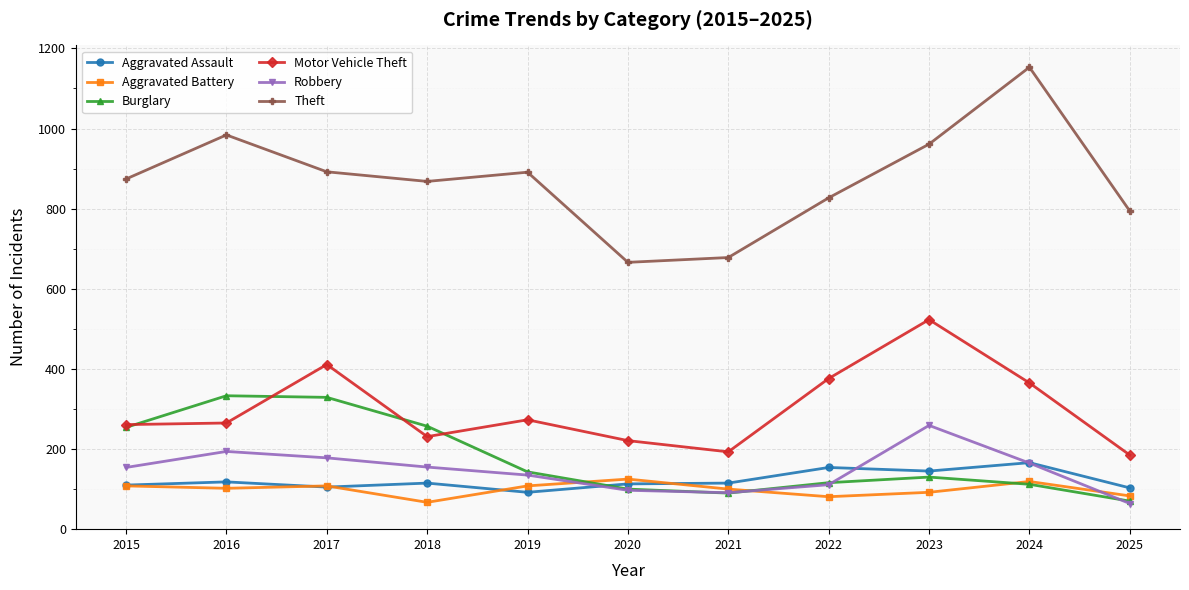

At how many categories does at least one series exceed 698?

9